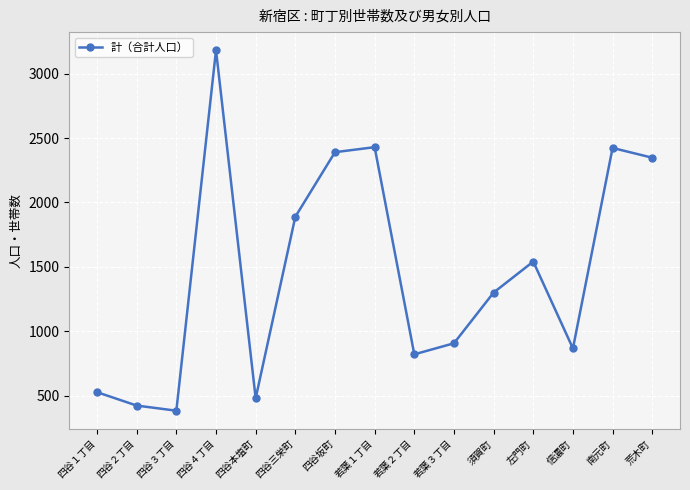

True or false: the data has more than 2 interior local peaks.

True